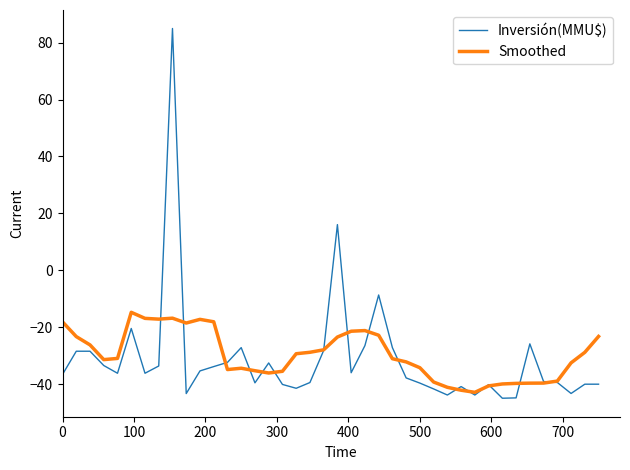

Rank the series by their maximum value, from highest to lowest.

Inversión(MMU$), Smoothed